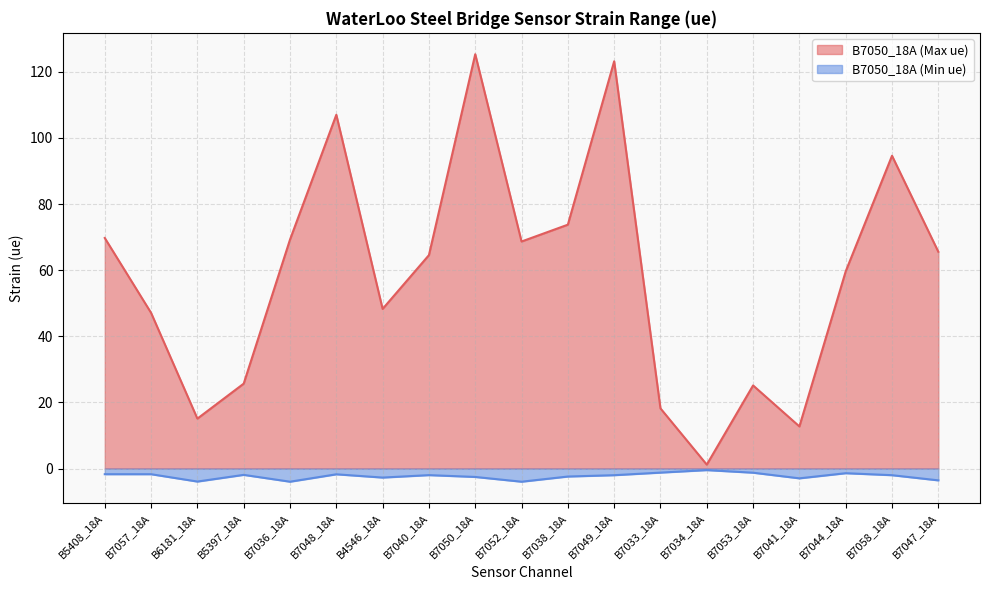

Which series has the largest range (max minus min)?

B7050_18A (Max ue)